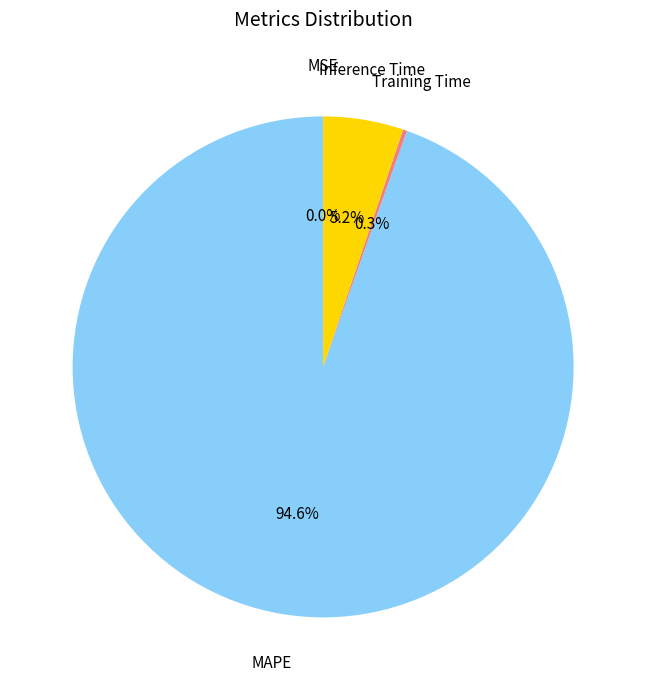

True or false: Inference Time accounts for 5% of the total.

True